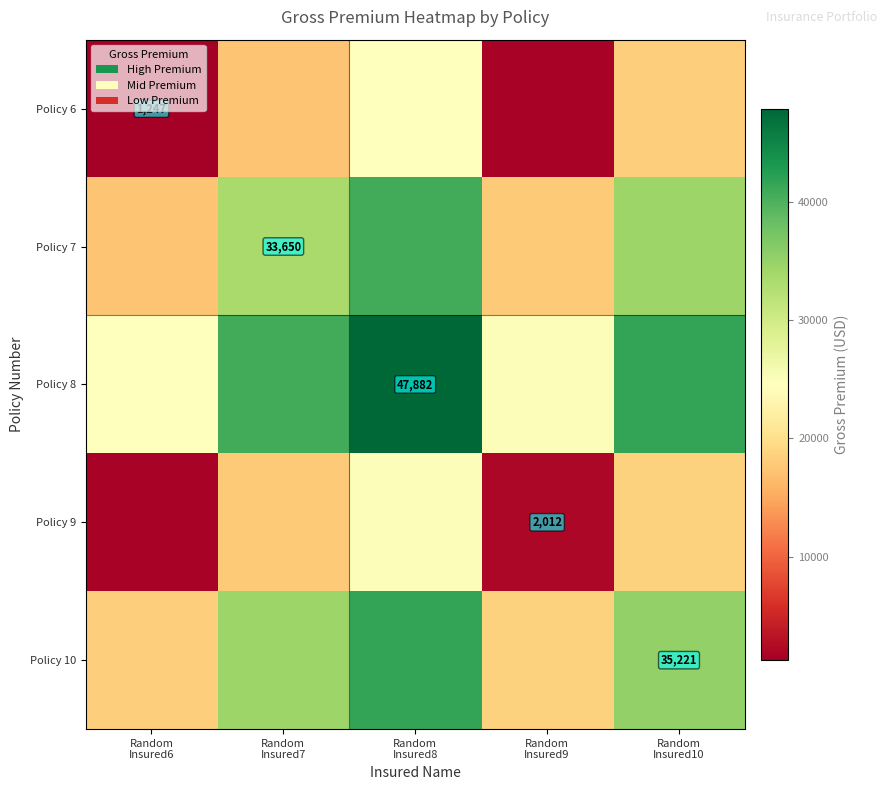

What is the minimum value for Policy 6?

1247.0